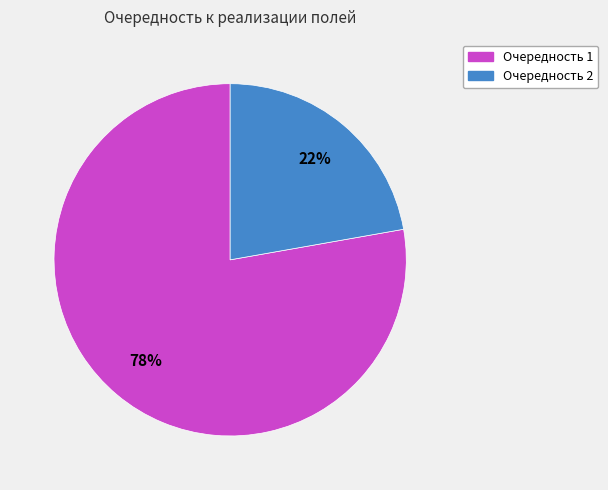

To the nearest percent, what is the difference between the largest and smallest slice percentages?

56%